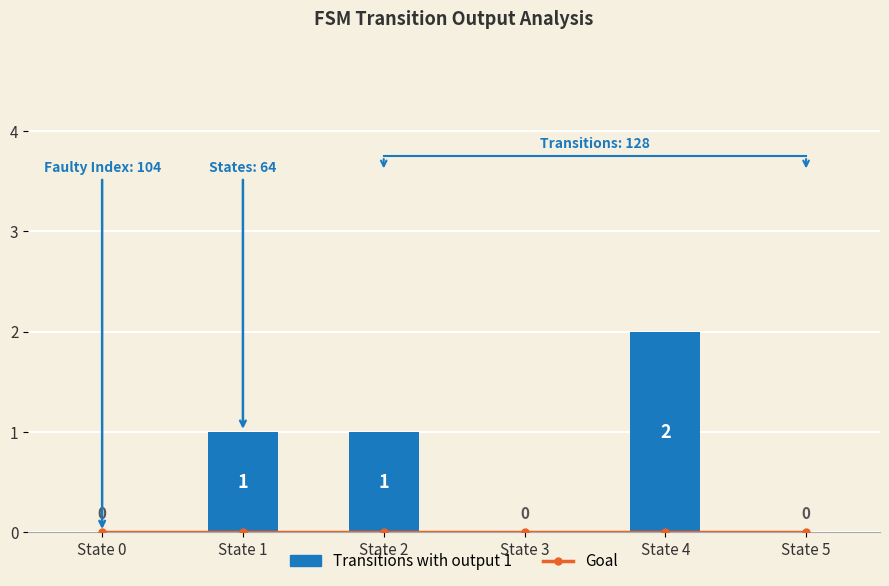

What is the sum of the Transitions with output 1 values at State 0 and State 4?

2